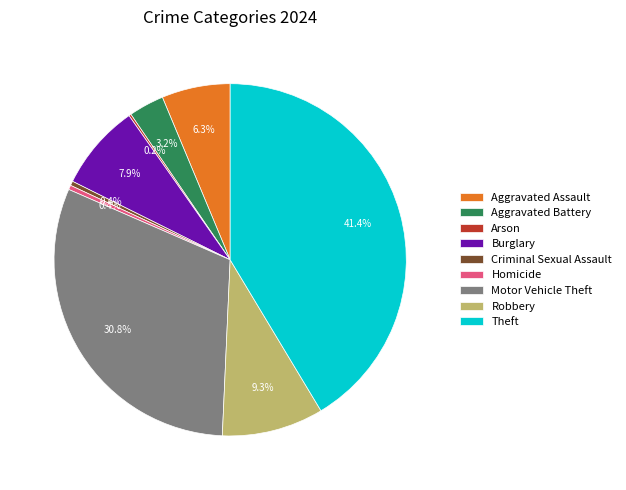

To the nearest percent, what is the difference between the largest and smallest slice percentages?

41%